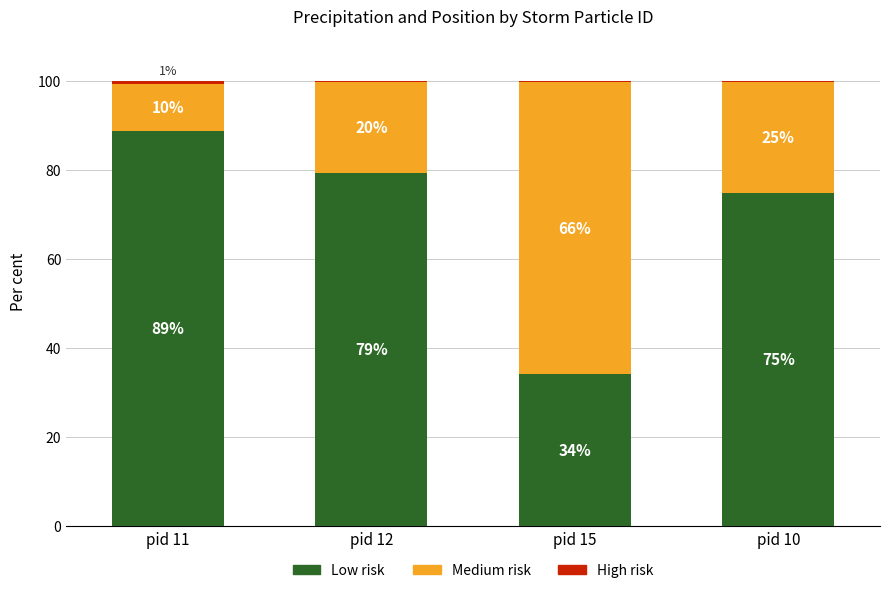

Does the chart contain any negative values?

No